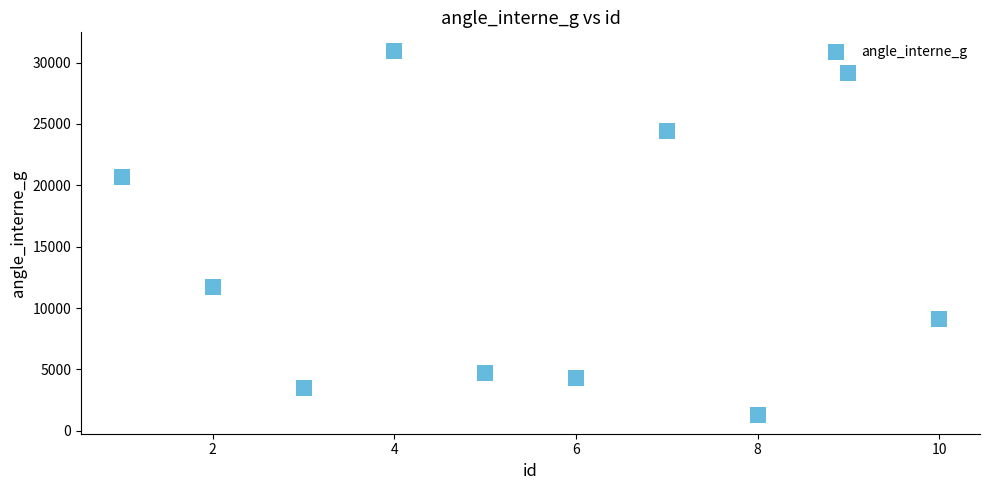

What is the average Y value?

13980.8